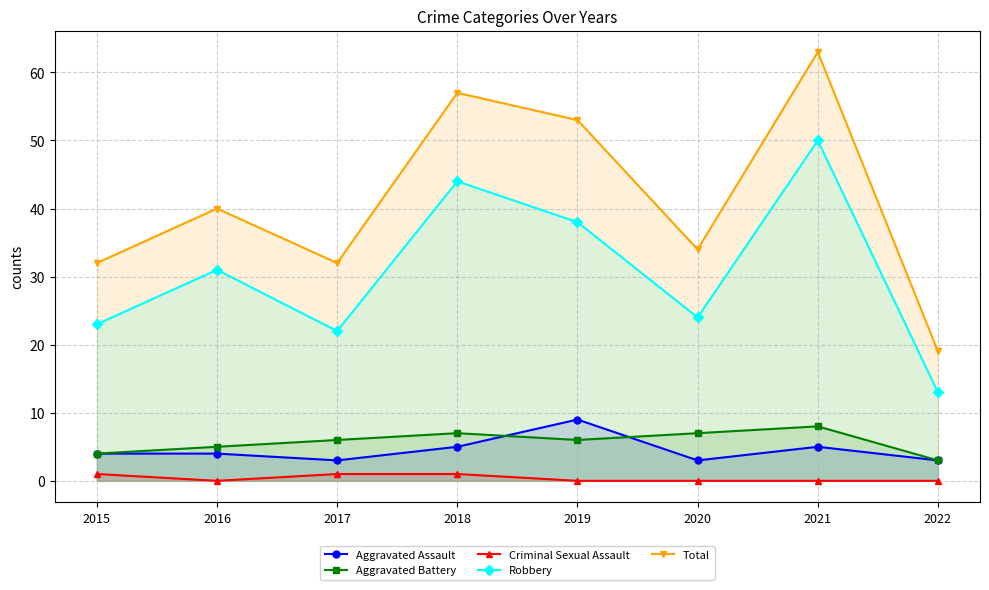

What is the value of the Total point at the 5th from the left?

53